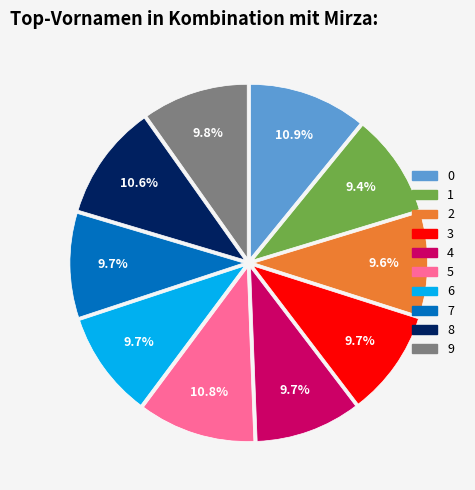

Between 9 and 5, which is larger?

5